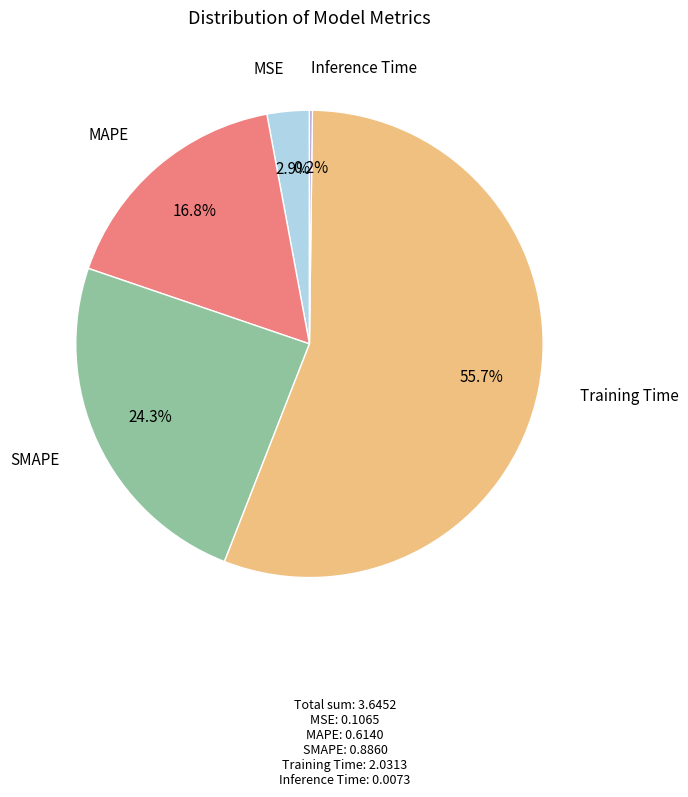

Do Training Time and MSE together represent more than half of the pie?

Yes